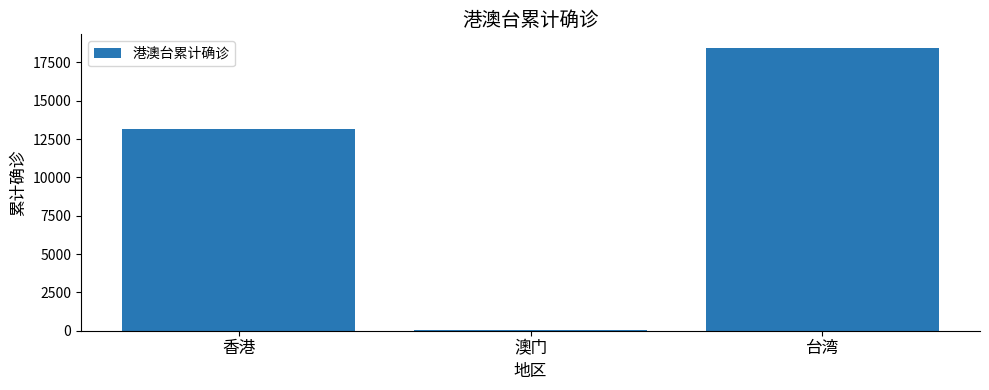

Read the value at 香港.

13181